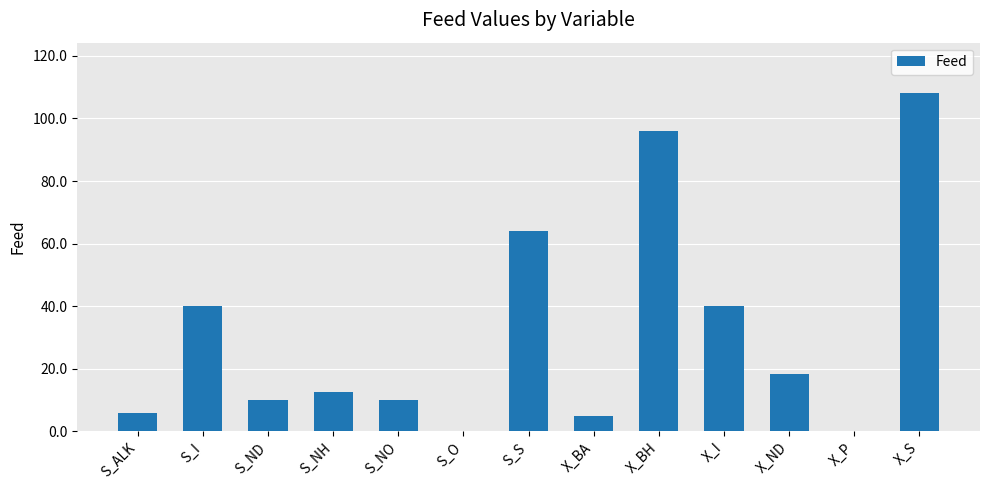

What is the maximum value shown in the chart?

108.0